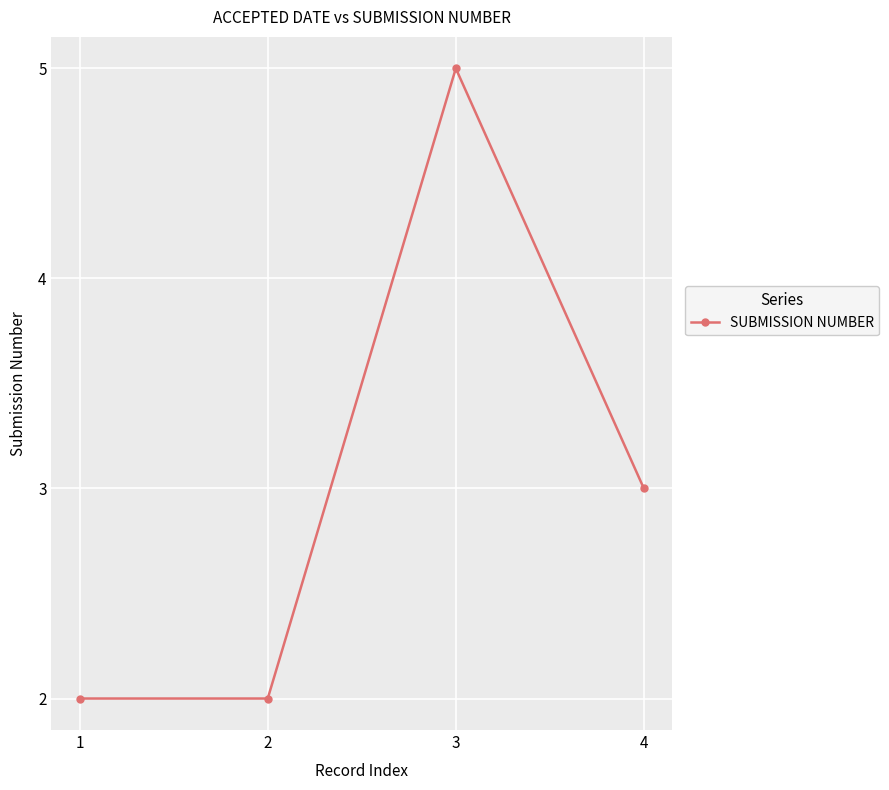

How many lines are shown in the chart?

1